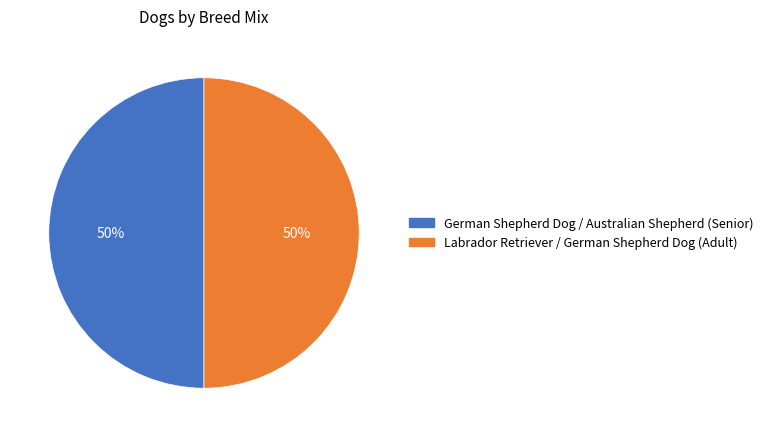

Is the sum of Labrador Retriever / German Shepherd Dog (Adult) and German Shepherd Dog / Australian Shepherd (Senior) greater than half?

Yes